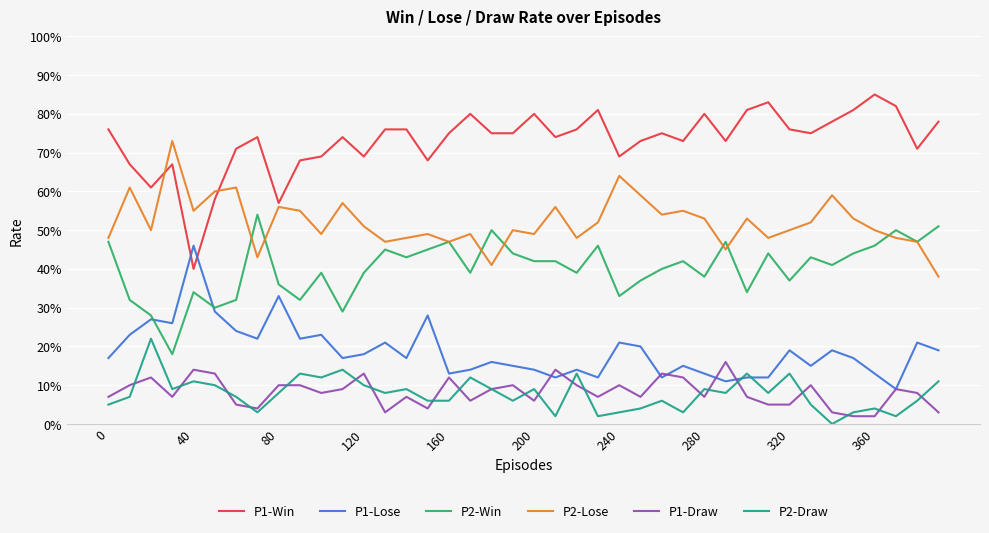

Which series ends up on top after the final intersection of P1-Lose and P2-Draw?

P1-Lose